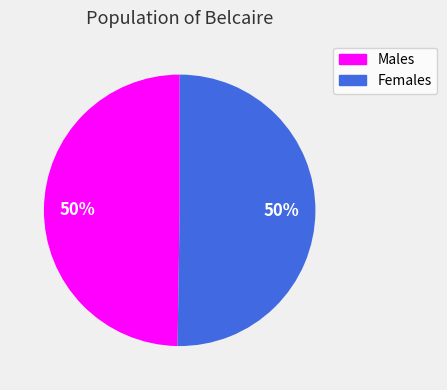

What is the ratio of the value at Males to the value at Females?

1.0